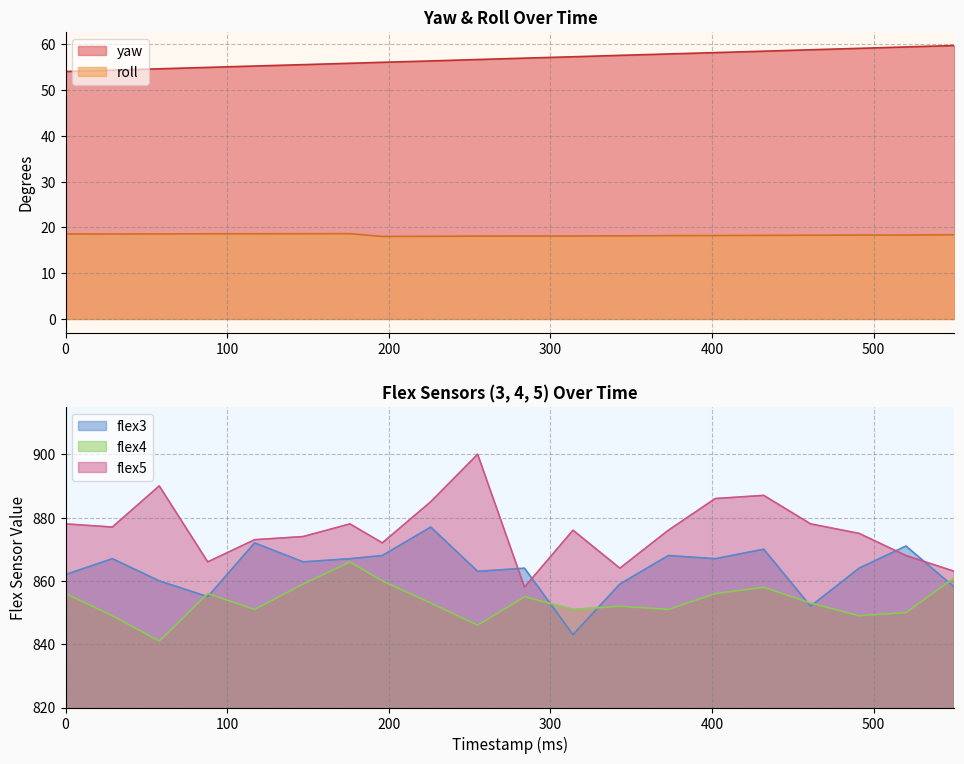

Where is yaw nearest to the value 56?

196